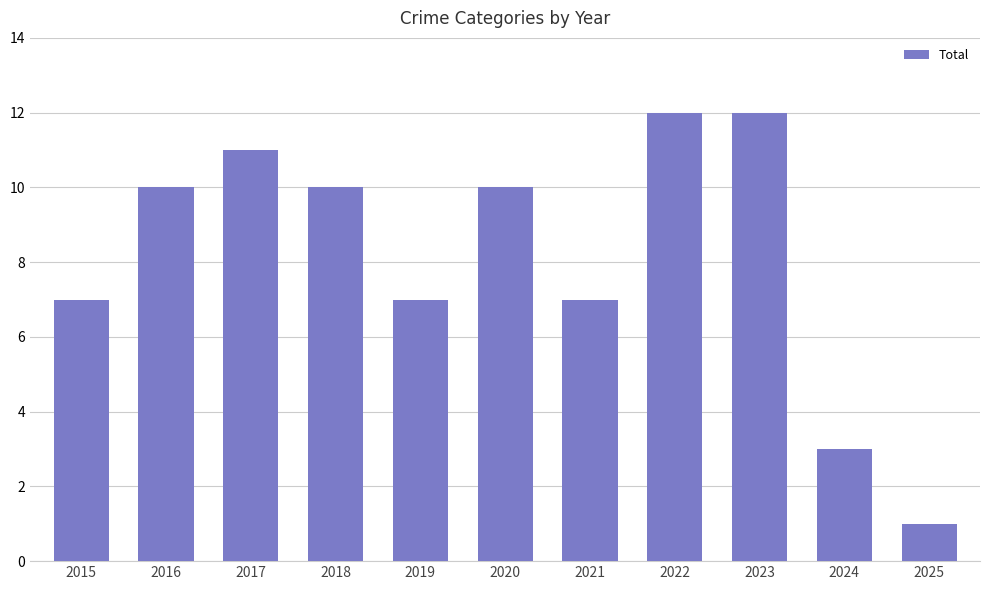

How many values are below 10?

5